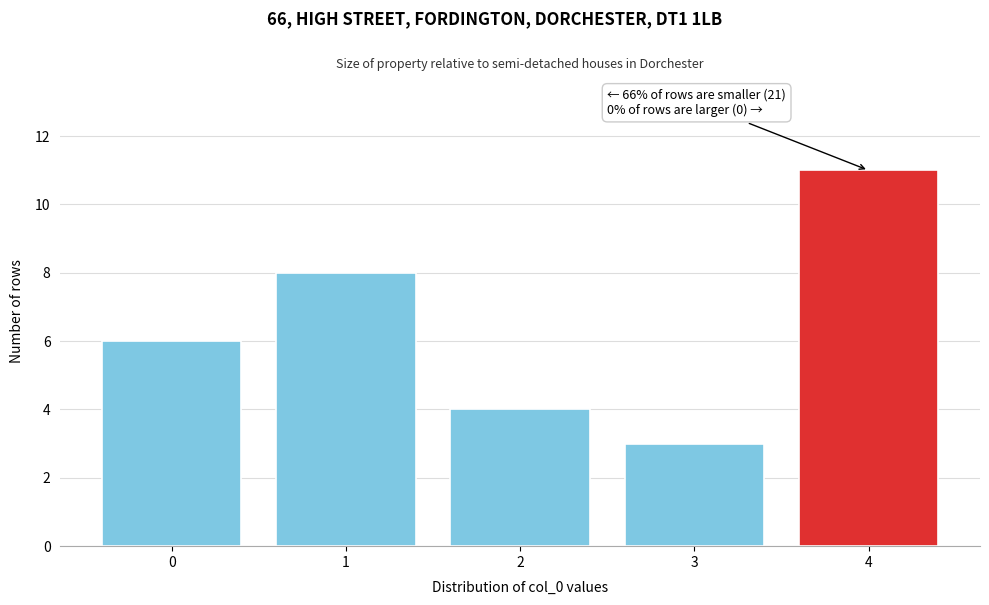

Reading left to right, transcribe all the data shown in this chart.

0=6	1=8	2=4	3=3	4=11